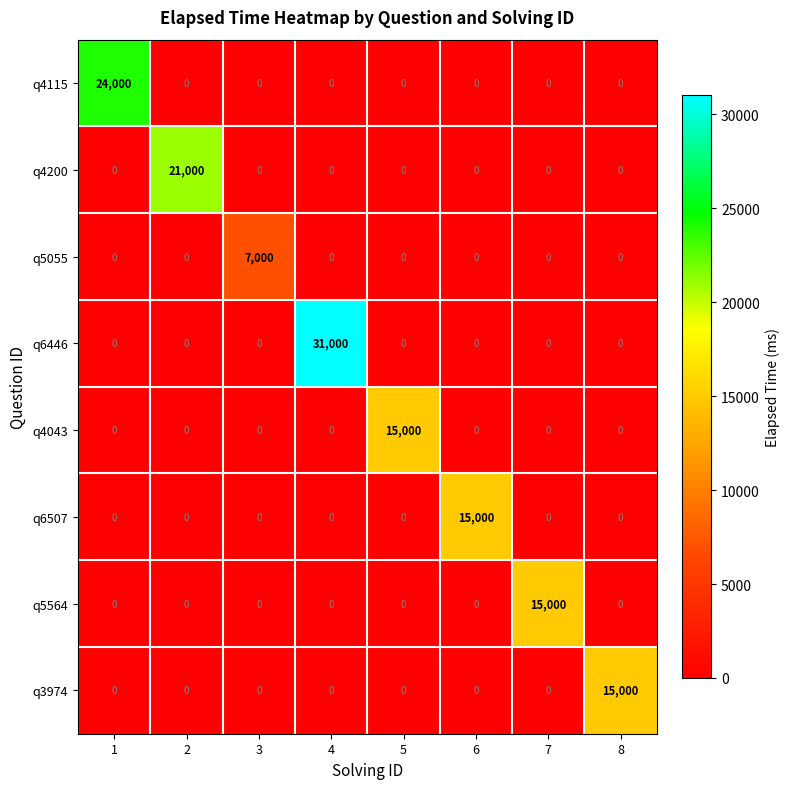

How many positive values does the q4115 series have?

1